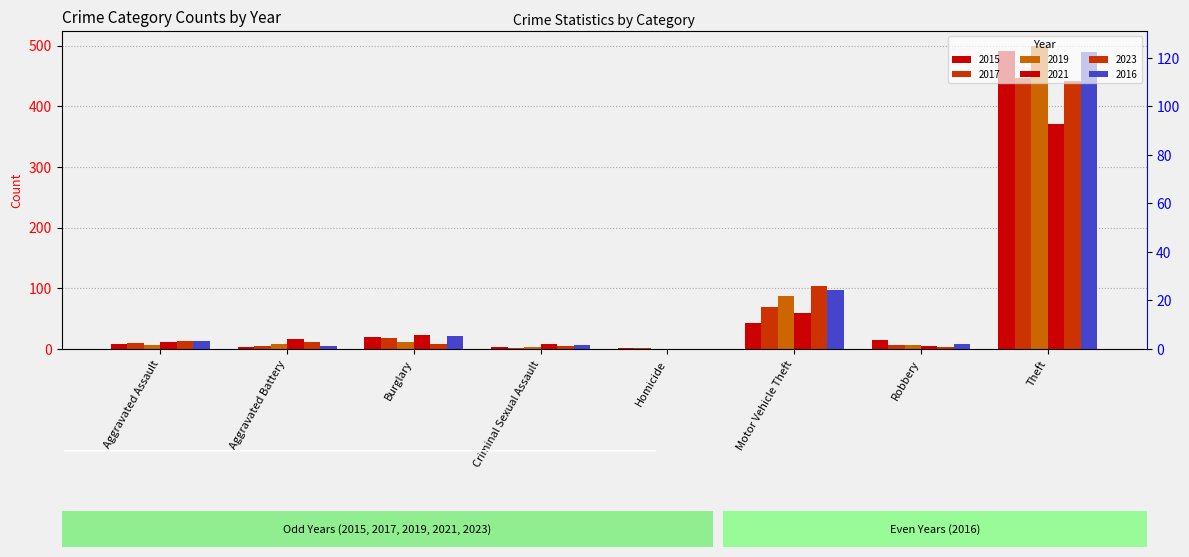

How many groups of bars are there?

8